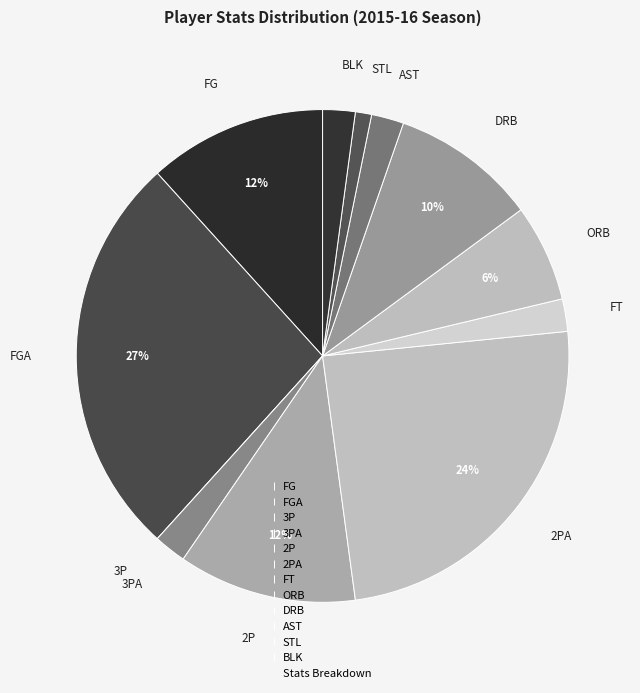

True or false: 2PA accounts for 24% of the total.

True